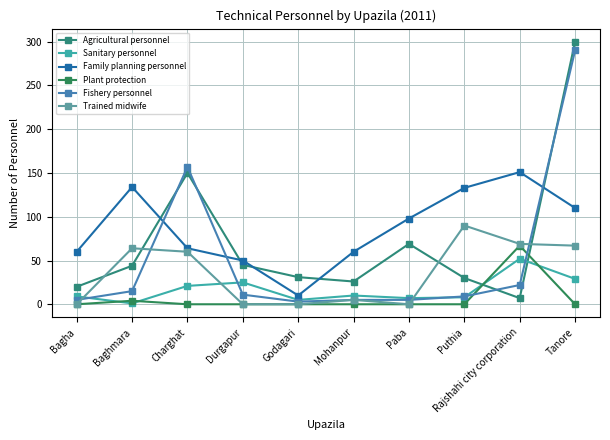

What are all the series names shown in the legend?

Agricultural personnel, Sanitary personnel, Family planning personnel, Plant protection, Fishery personnel, Trained midwife